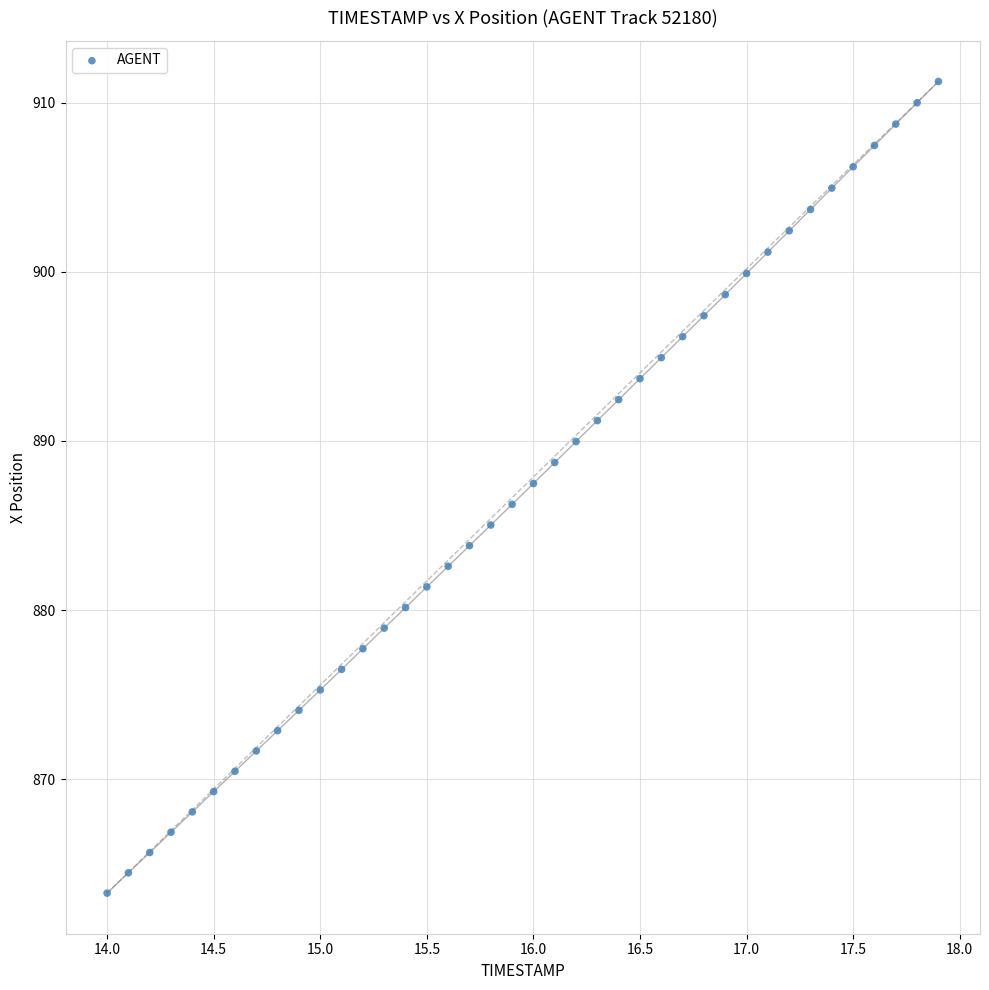

What is the range of X values (max minus min)?

3.9